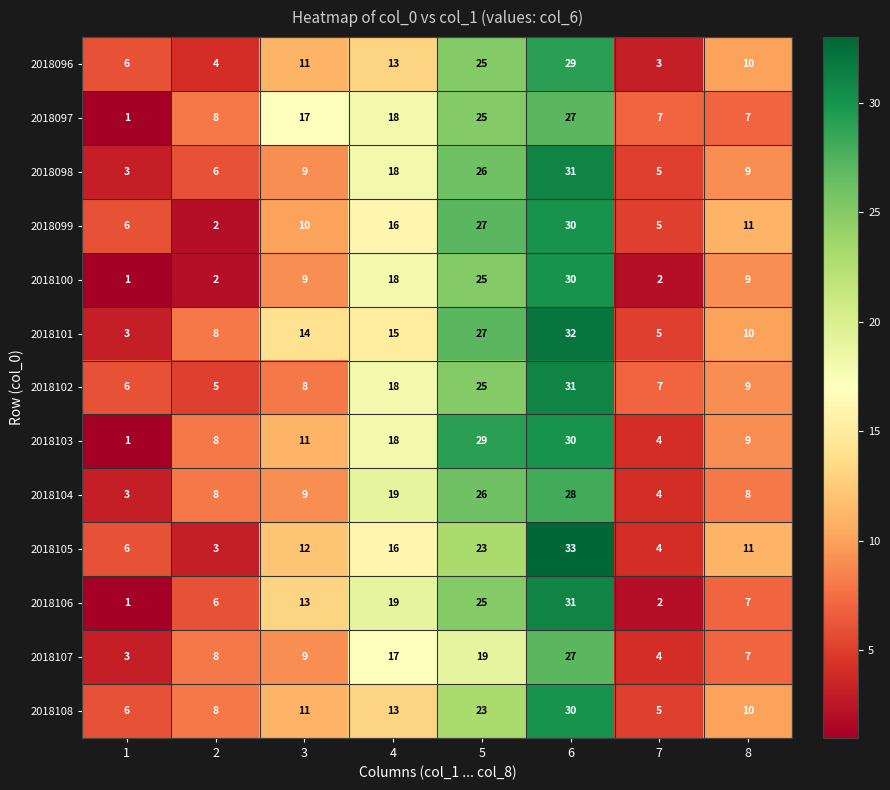

How many distinct data groups are displayed?

13